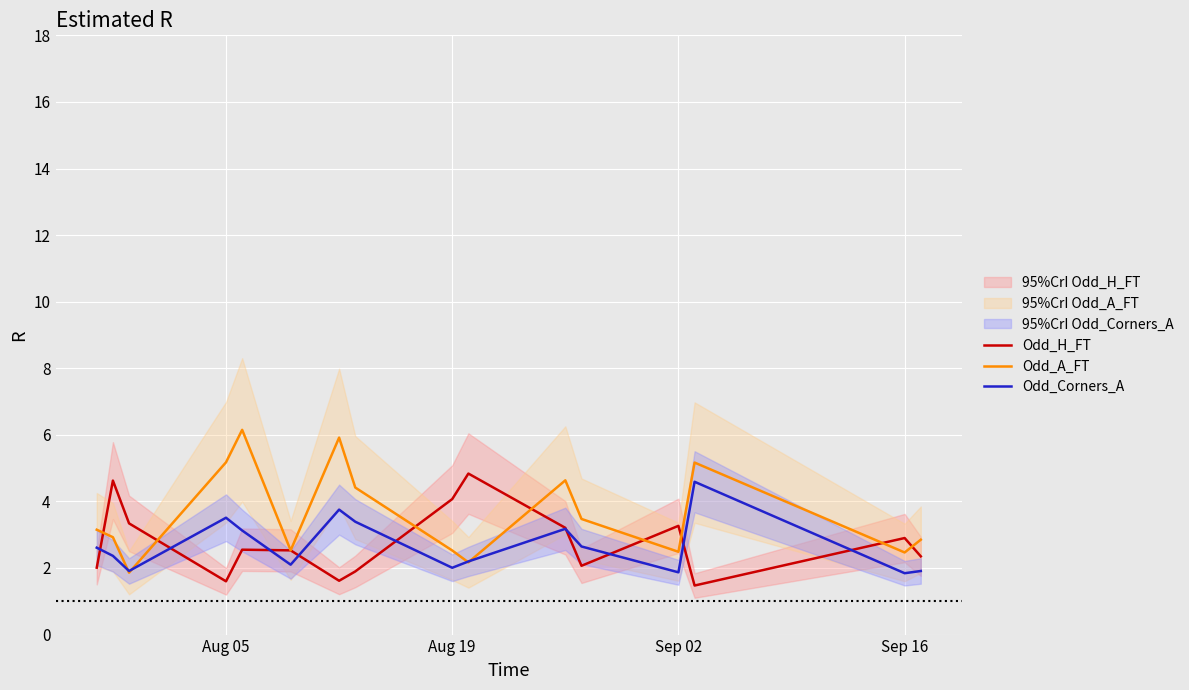

What is the value of the Odd_H_FT point at the 1st from the left?

2.0